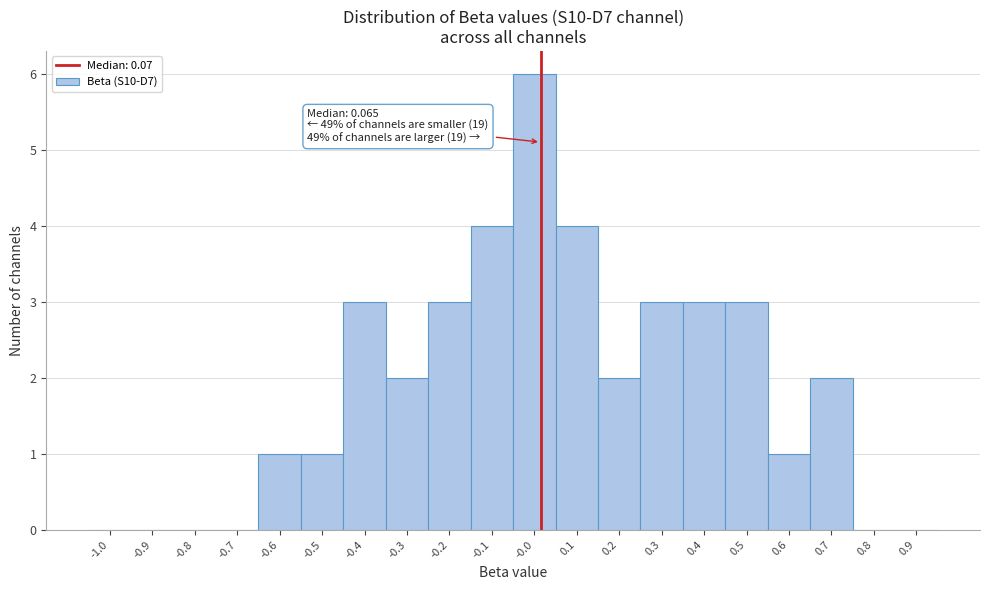

Reading left to right, list all the values displayed in this chart.

-1.0=0	-0.9=0	-0.8=0	-0.7=0	-0.6=1	-0.5=1	-0.4=3	-0.3=2	-0.2=3	-0.1=4	-0.0=6	0.1=4	0.2=2	0.3=3	0.4=3	0.5=3	0.6=1	0.7=2	0.8=0	0.9=0